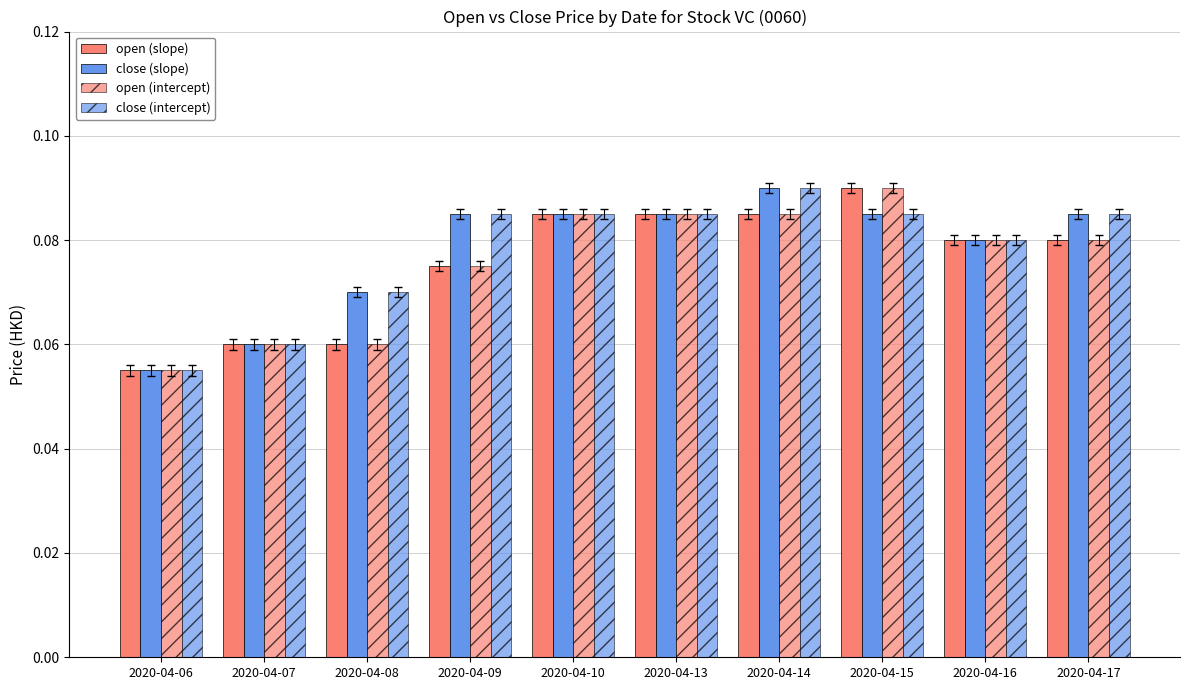

The open (slope) series shows 0.1 at 2020-04-17. True or false?

True